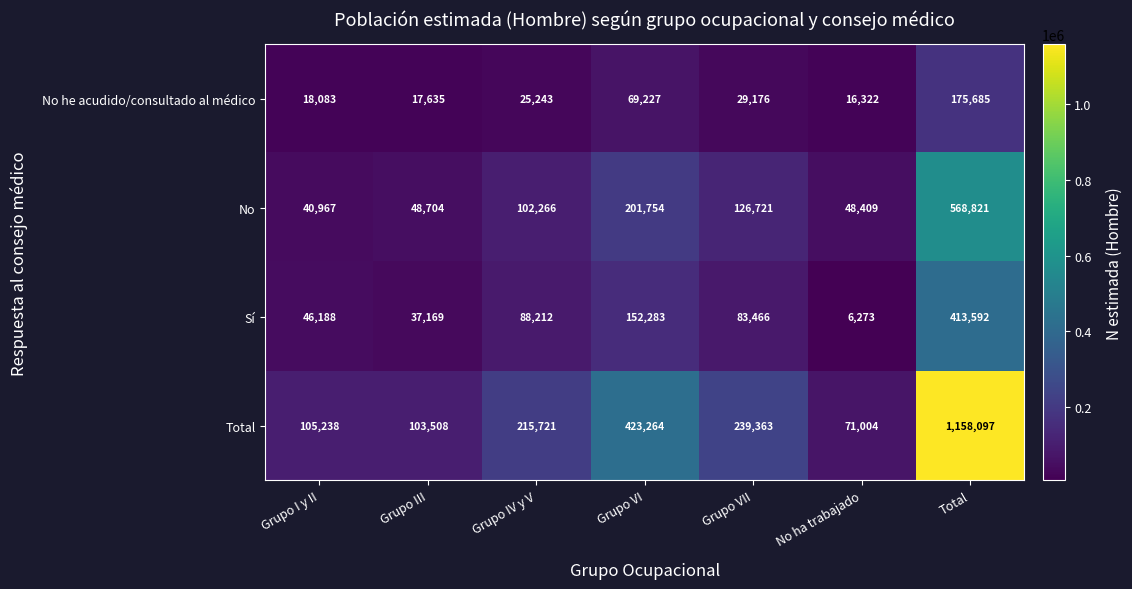

At which label is No closest to 304894?

Grupo VI